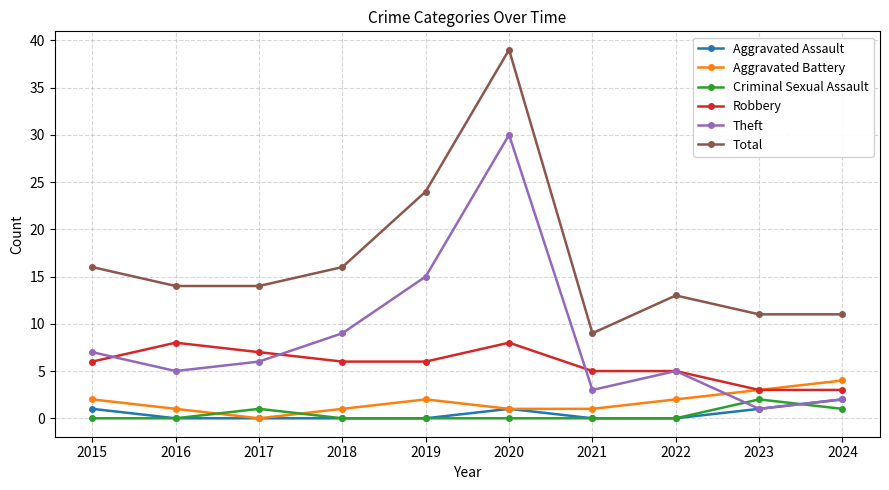

How many data points does each series have?

10